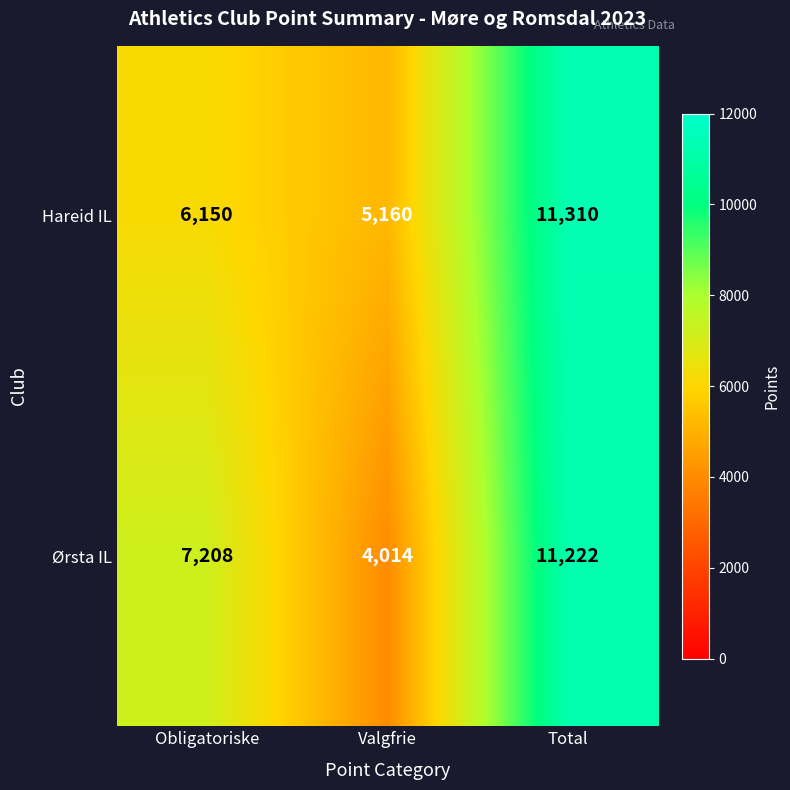

Reading left to right, list all the values displayed in this chart.

Hareid IL: 6150	5160	11310
Ørsta IL: 7208	4014	11222